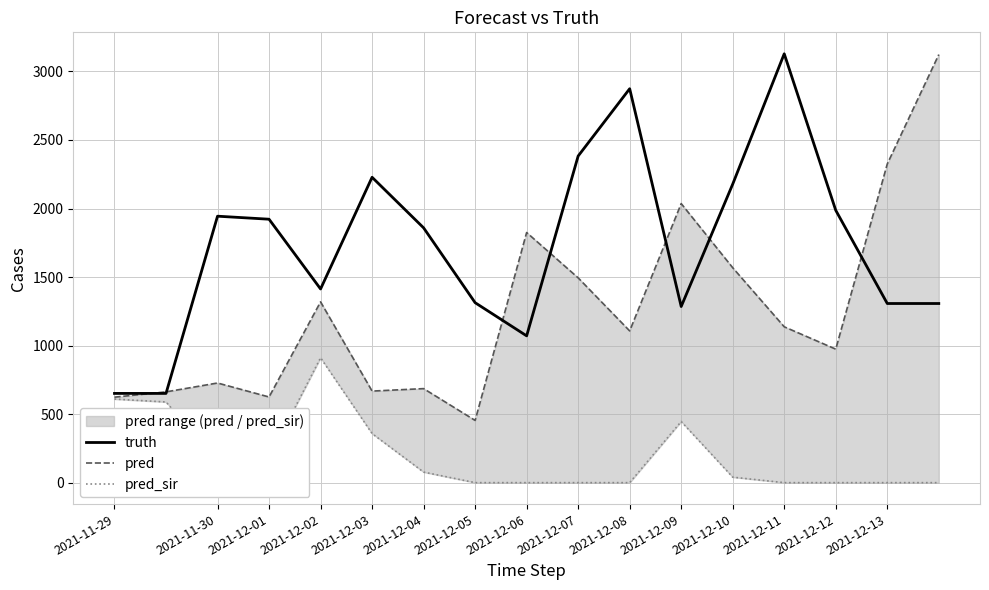

The value of truth at 2021-12-02 is 1945. True or false?

False